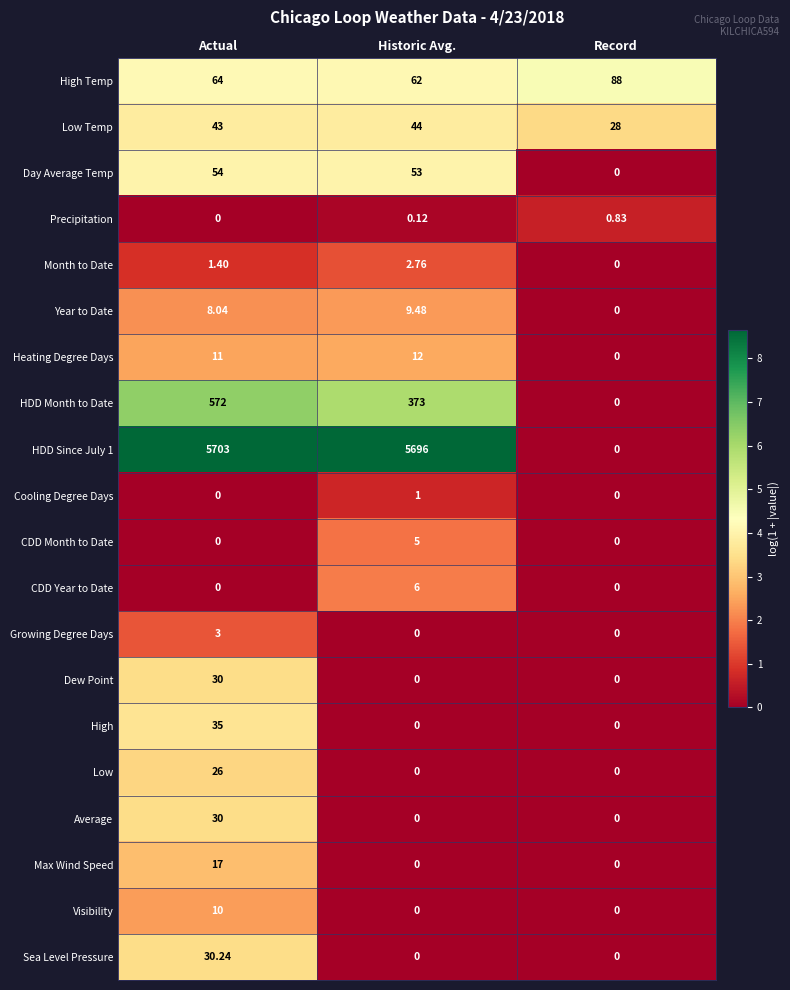

Is the value of Heating Degree Days at Historic Avg. greater than the value of Low at Record?

Yes